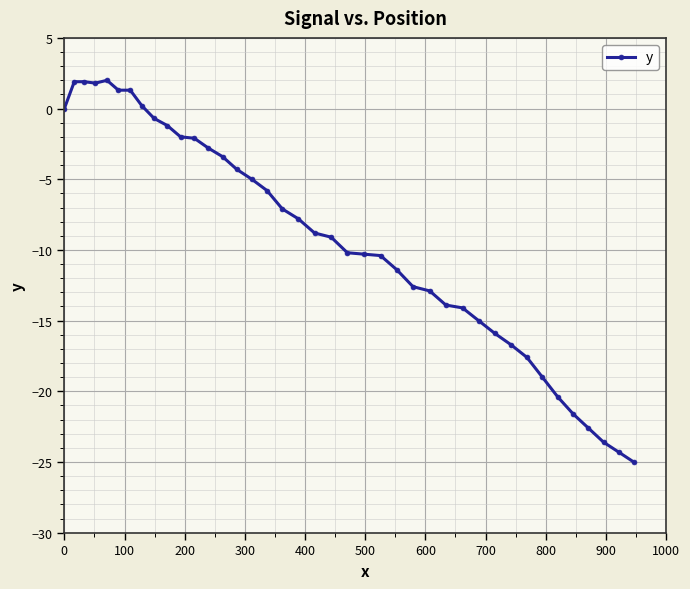

What is the sum of all values?

-367.2